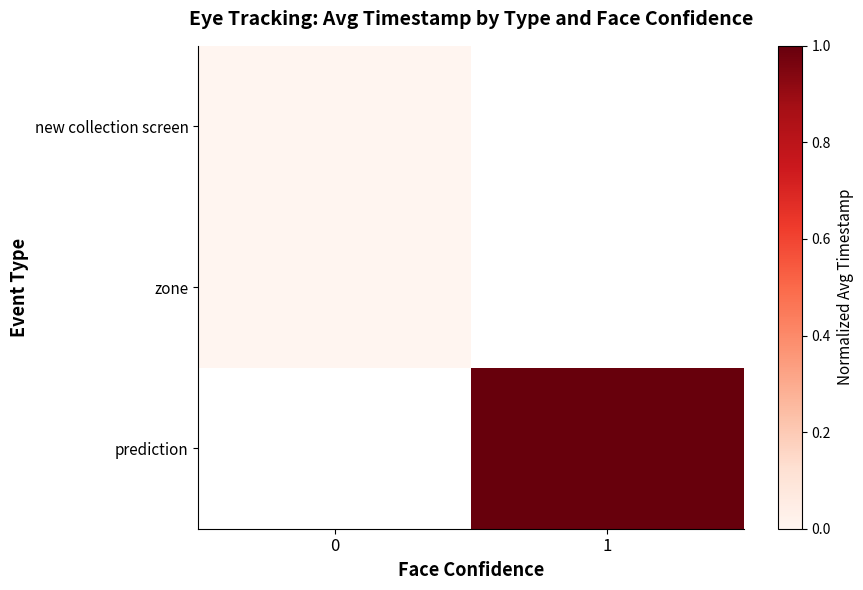

The value of new collection screen at 0 is 0.0. True or false?

True